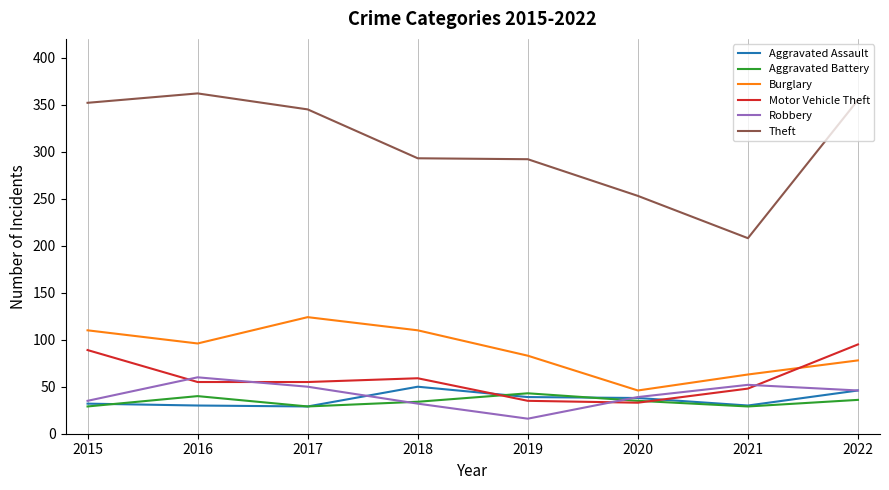

What value does the Robbery series have at 2018, to the nearest 10?

30